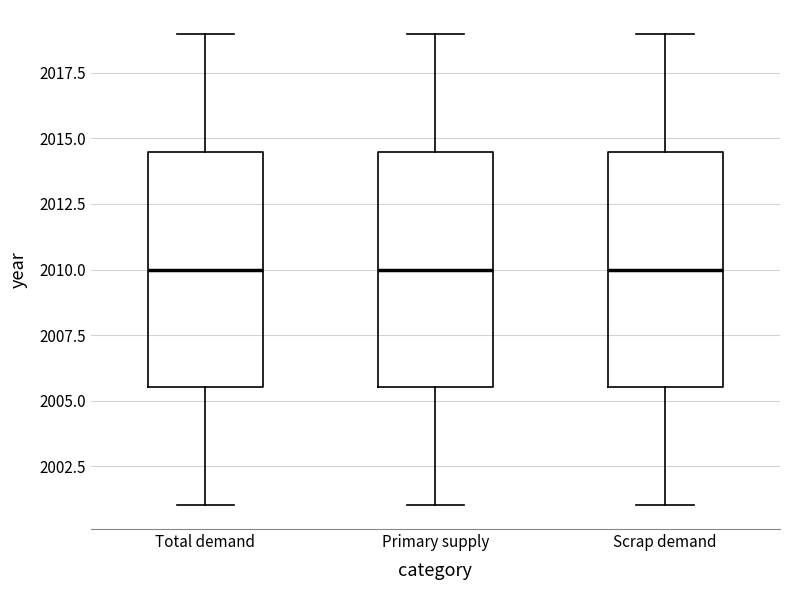

Reading left to right, read every box against the y-axis: the position of its median line, the range the box covers, and the ends of its whiskers. The values are not printed on the chart, so give them approximately, as read against the axis.

Total demand: median 2010.0, box 2005.5 to 2014.5, whiskers 2001.0 to 2019.0
Primary supply: median 2010.0, box 2005.5 to 2014.5, whiskers 2001.0 to 2019.0
Scrap demand: median 2010.0, box 2005.5 to 2014.5, whiskers 2001.0 to 2019.0